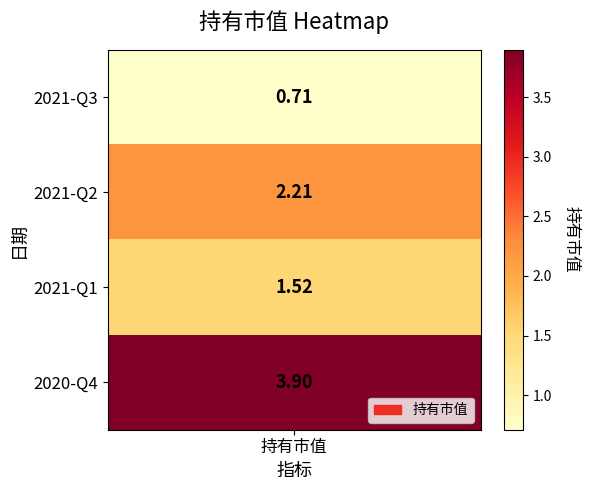

What is the ratio of the value at 2021-Q1 to the value at 2021-Q2?

0.7